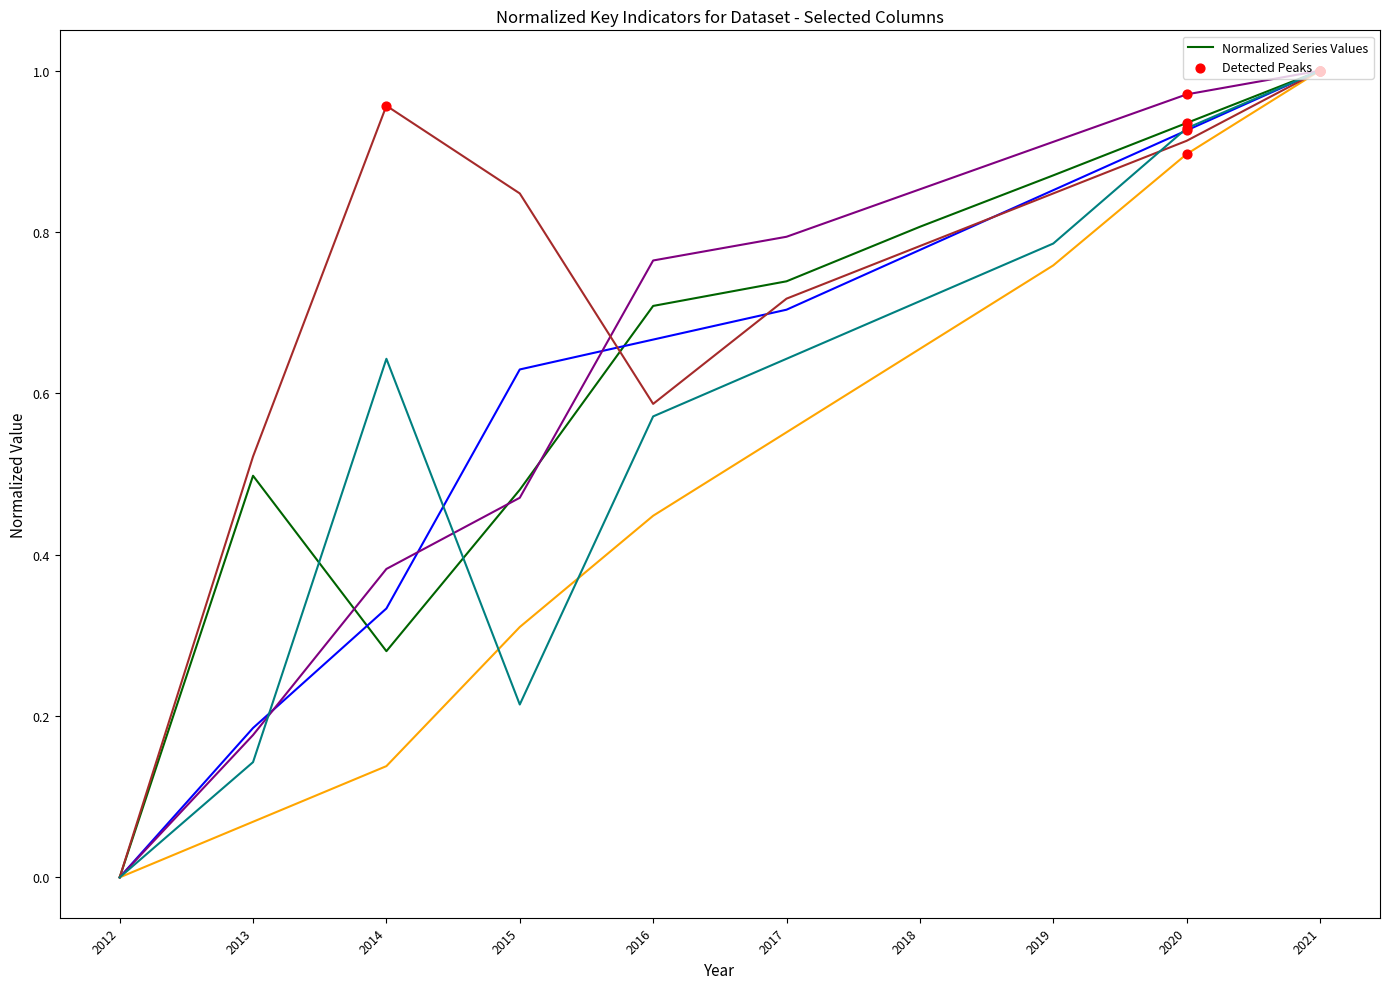

At which category is the sum across all series the highest?

2021